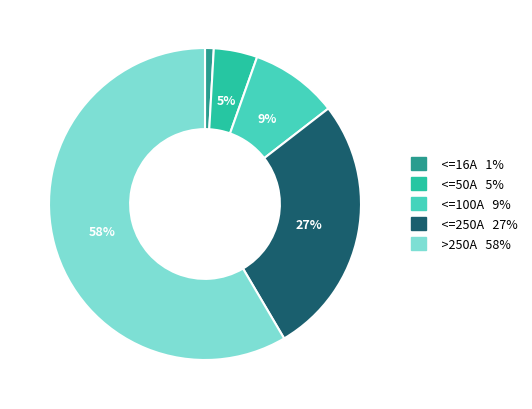

Is there any slice that represents more than half of the pie?

Yes